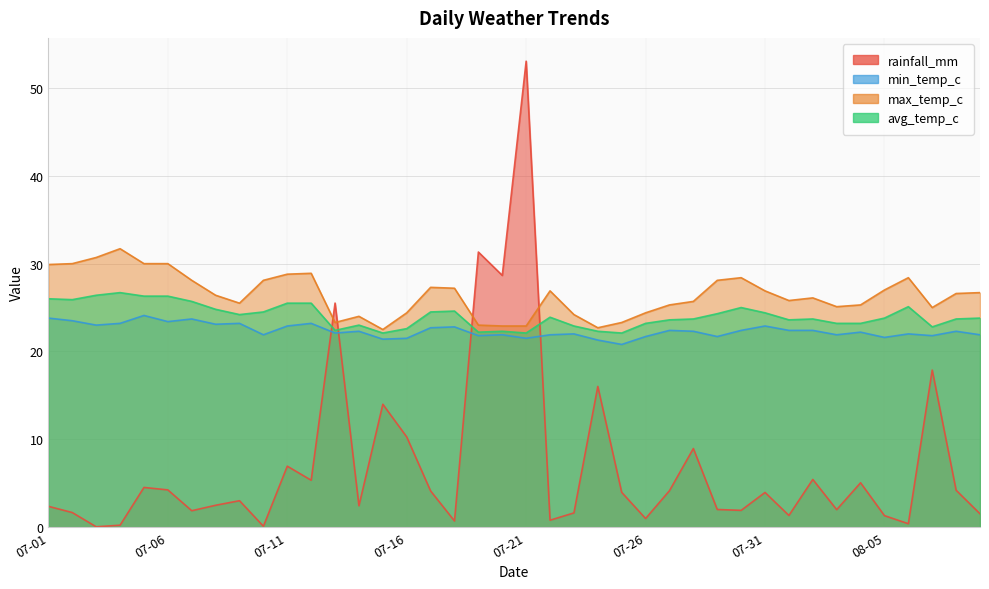

At which category is the sum across all series the highest?

07-21